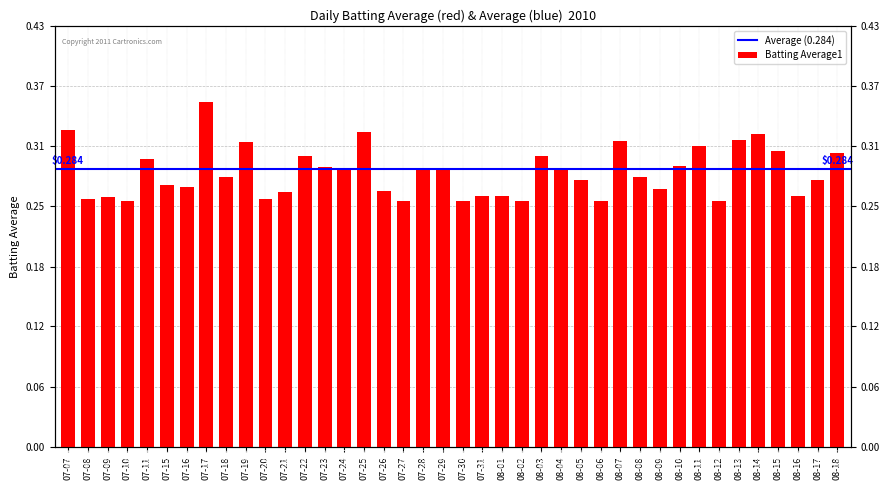

How many values are between 0 and 1?

40